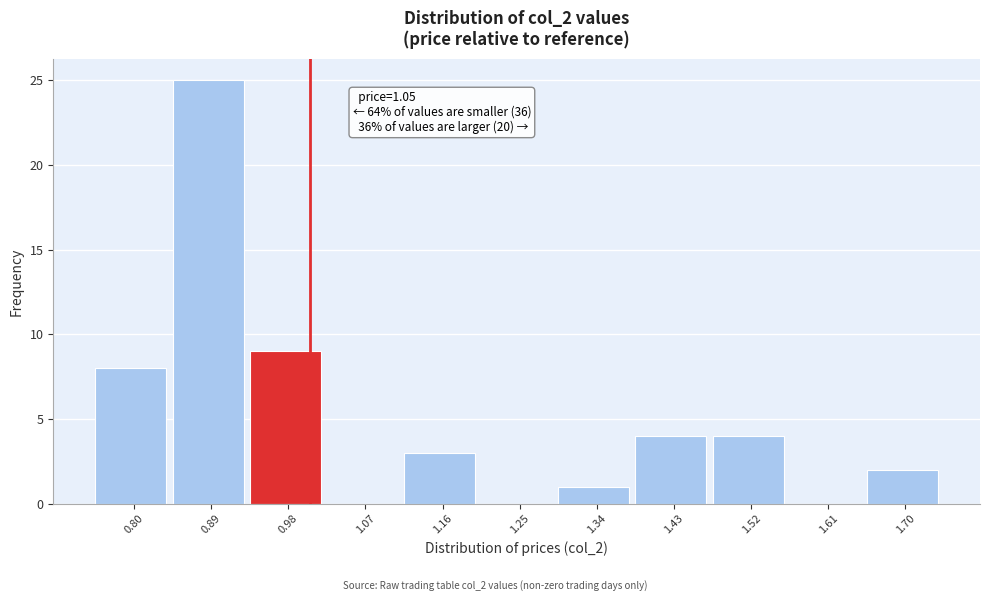

Reading left to right, extract all data points from this chart.

0.80=8	0.89=25	0.98=9	1.07=0	1.16=3	1.25=0	1.34=1	1.43=4	1.52=4	1.61=0	1.70=2